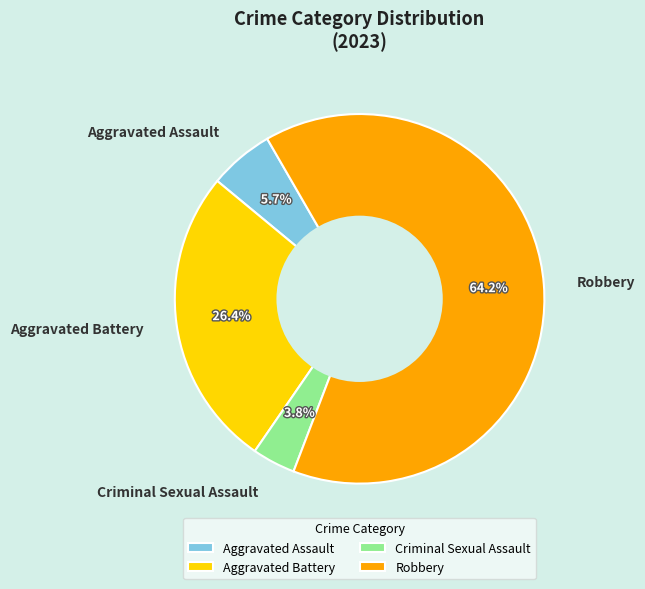

How much of the chart is everything except Criminal Sexual Assault?

96.2%